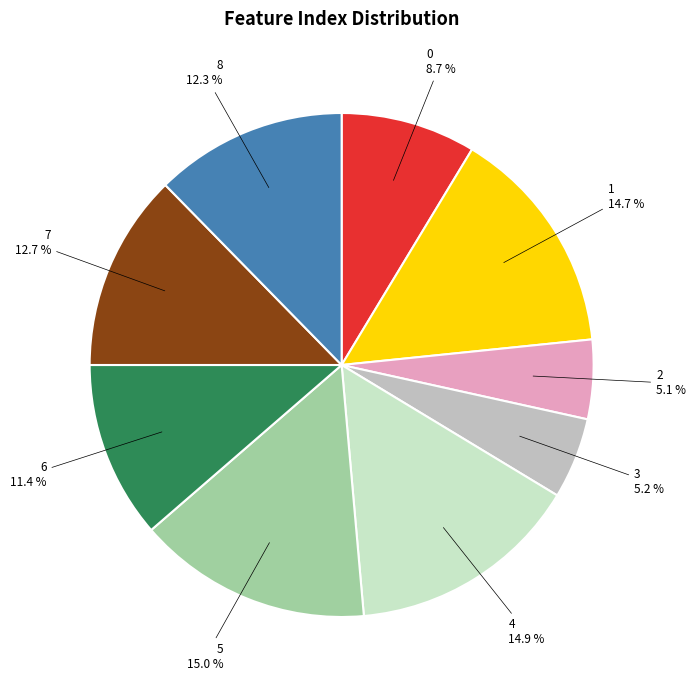

What percentage is the 6 slice, to the nearest percent?

11%